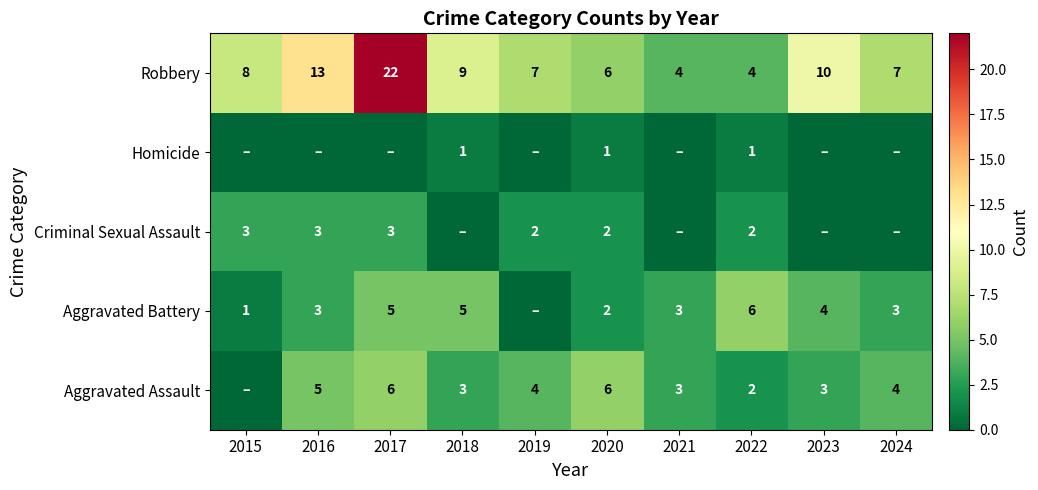

What is the spread (max minus min) of values at 2021?

4